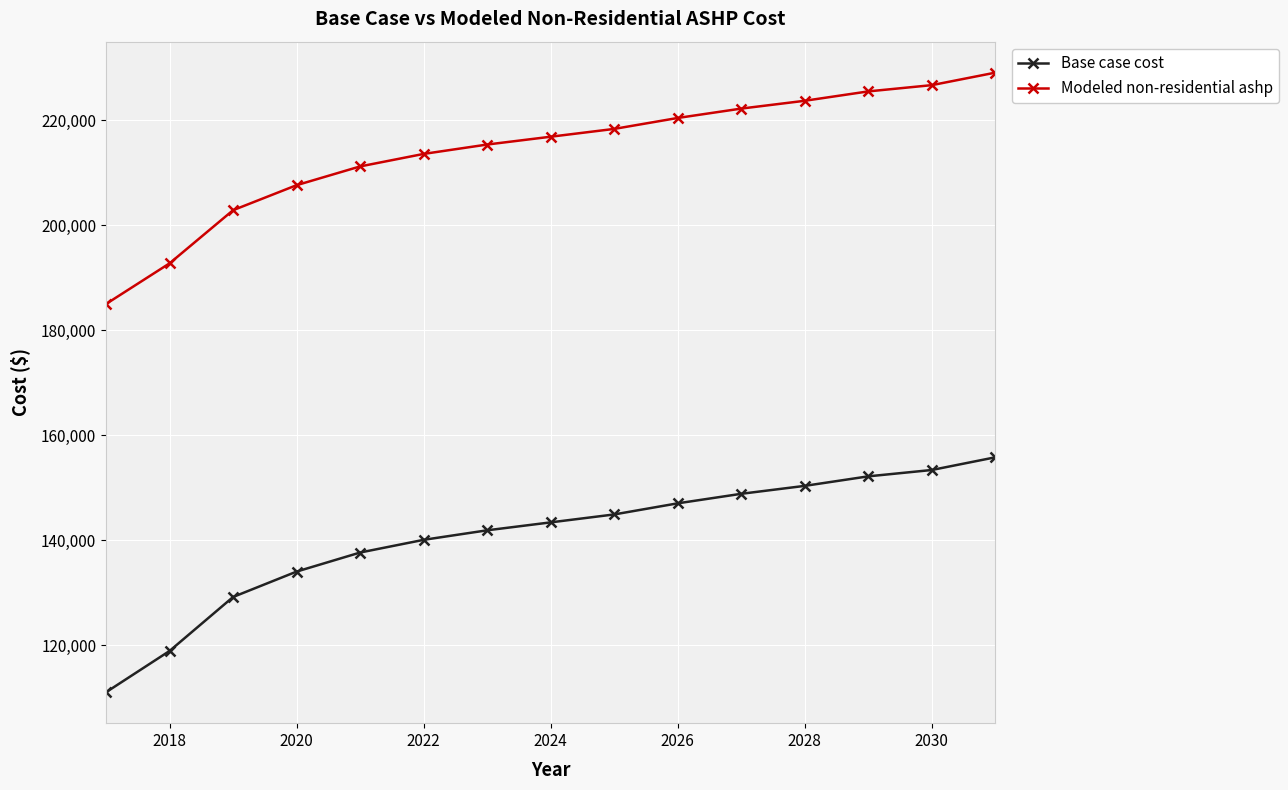

Does the chart display data point markers on the line(s)?

Yes